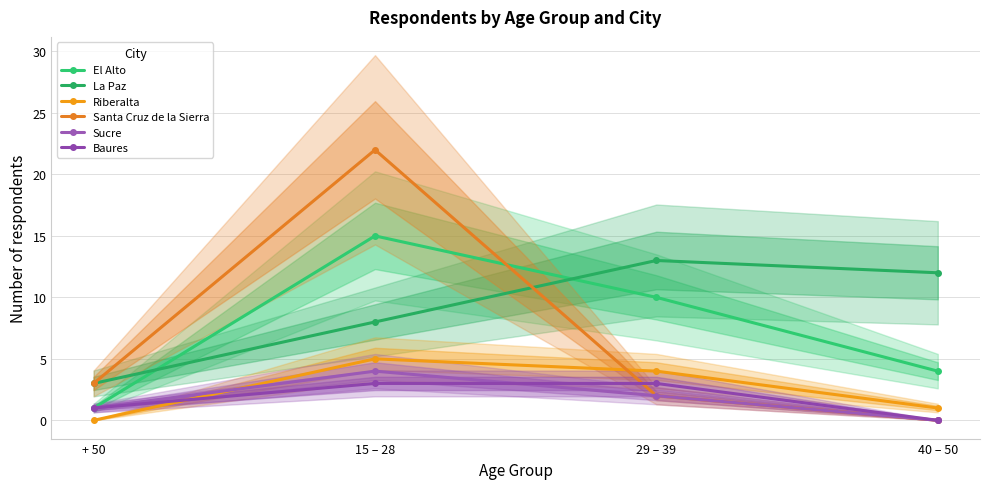

Reading left to right, list all the values displayed in this chart.

El Alto: 1	15	10	4
La Paz: 3	8	13	12
Riberalta: 0	5	4	1
Santa Cruz de la Sierra: 3	22	2	0
Sucre: 1	4	2	0
Baures: 1	3	3	0